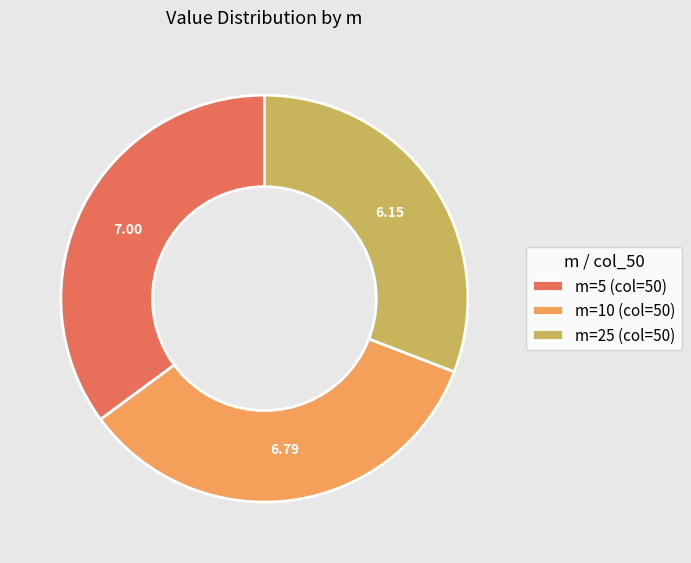

What is the ratio of the value at m=10 (col=50) to the value at m=25 (col=50)?

1.1